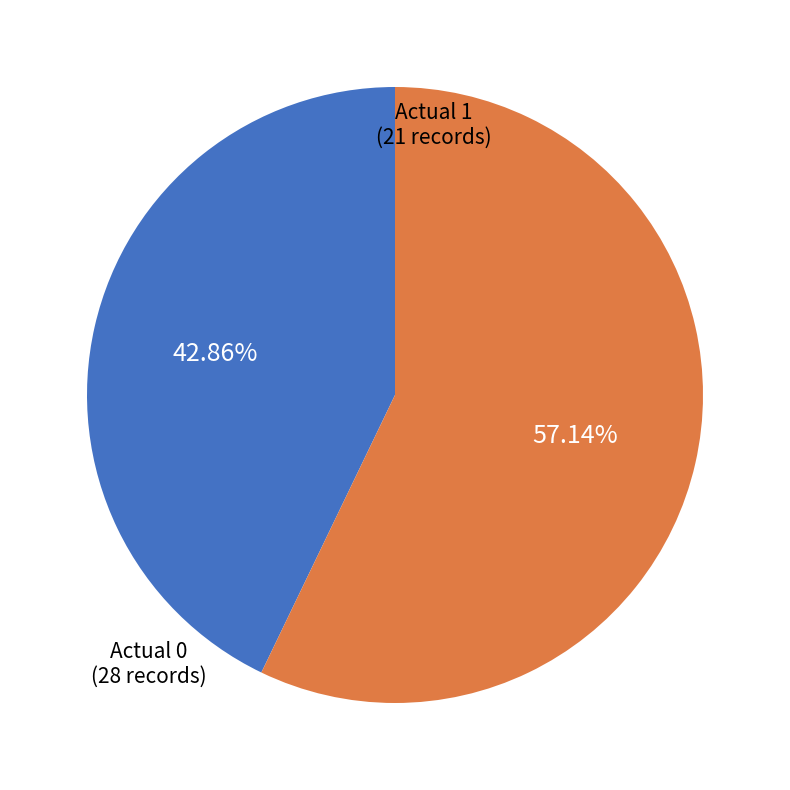

Does Actual 0 account for over 50% of the chart?

Yes